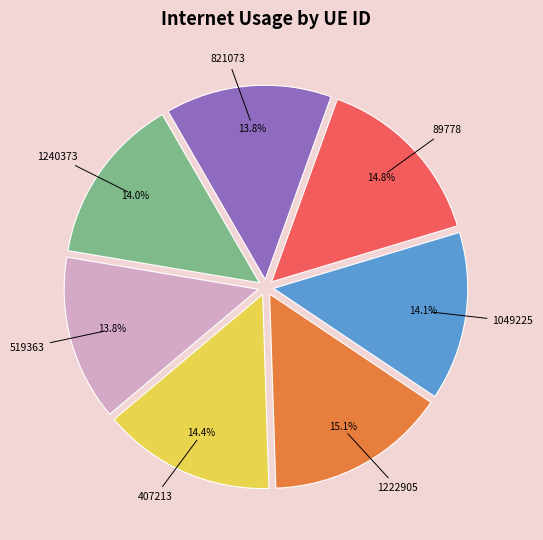

Do 407213 and 89778 together represent more than half of the pie?

No